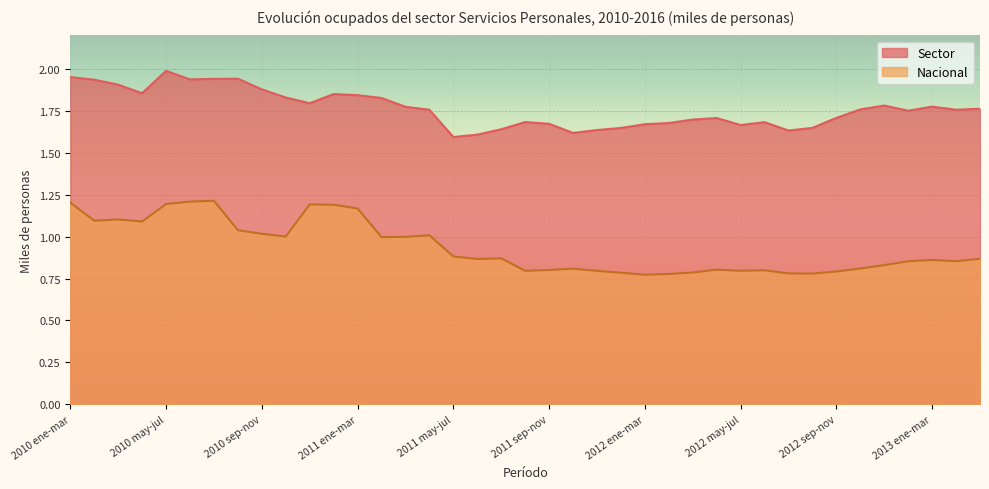

True or false: Nacional and Sector intersect in this chart.

False